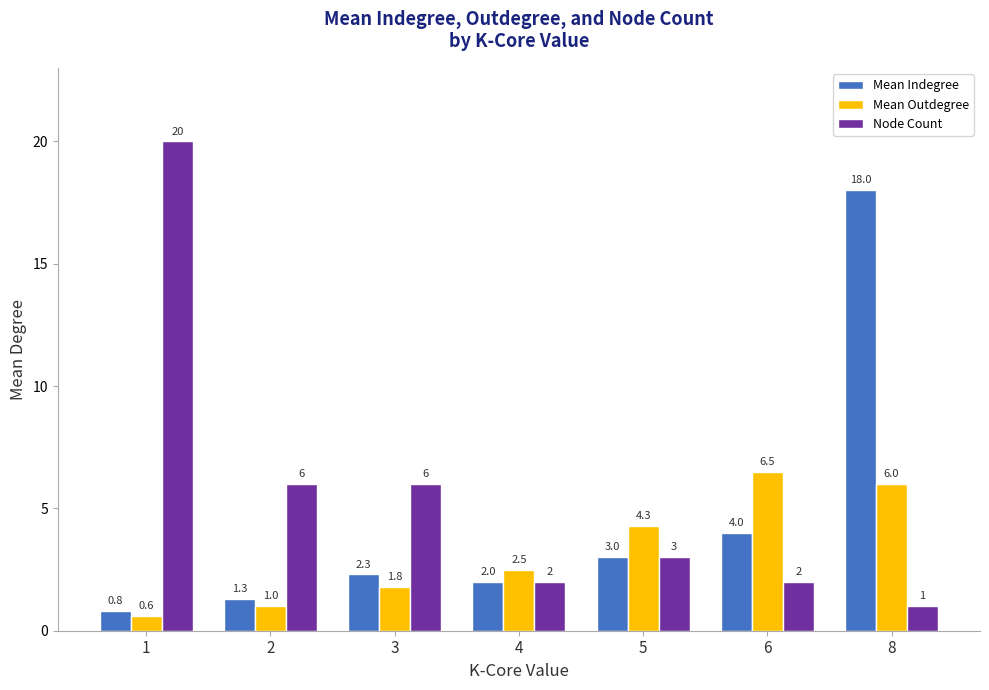

Reading left to right, list all the values displayed in this chart.

Mean Indegree: 0.8	1.3	2.3	2.0	3.0	4.0	18.0
Mean Outdegree: 0.6	1.0	1.8	2.5	4.3	6.5	6.0
Node Count: 20.0	6.0	6.0	2.0	3.0	2.0	1.0